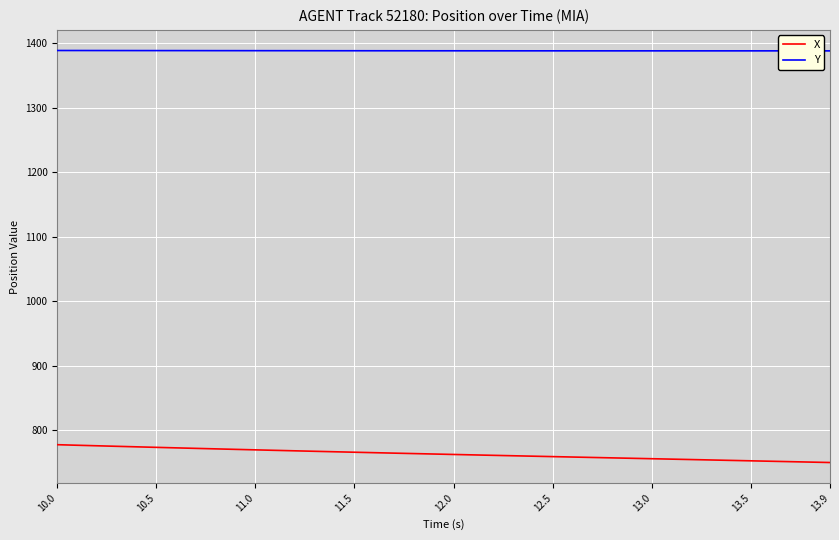

What is the maximum value for Y?

1388.9